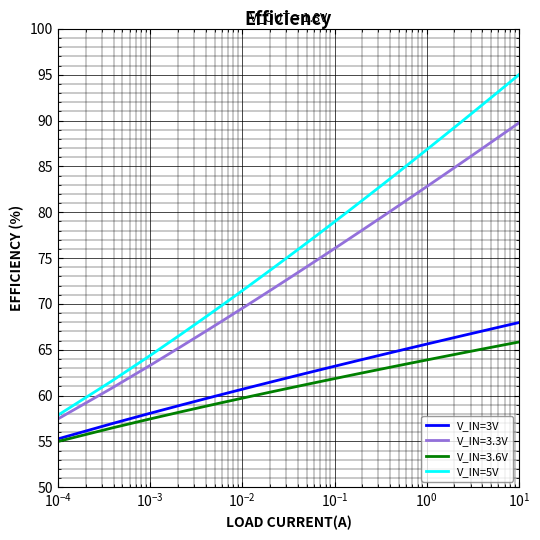

Which series has the largest total across all categories?

V_IN=5V